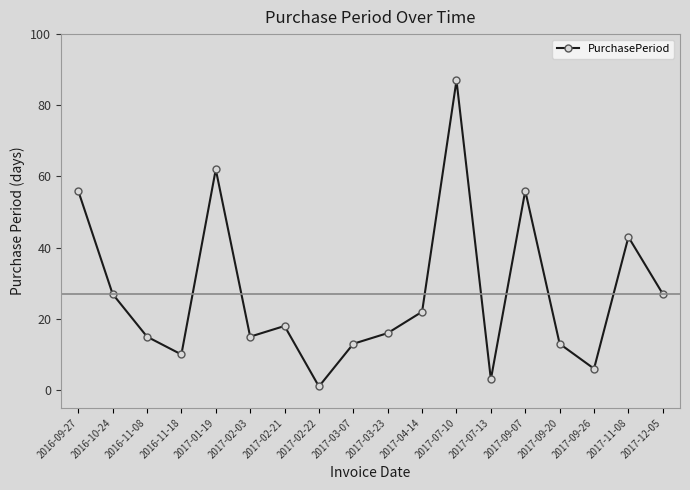

How many interior local valleys (lower than both neighbors) does the data have?

5